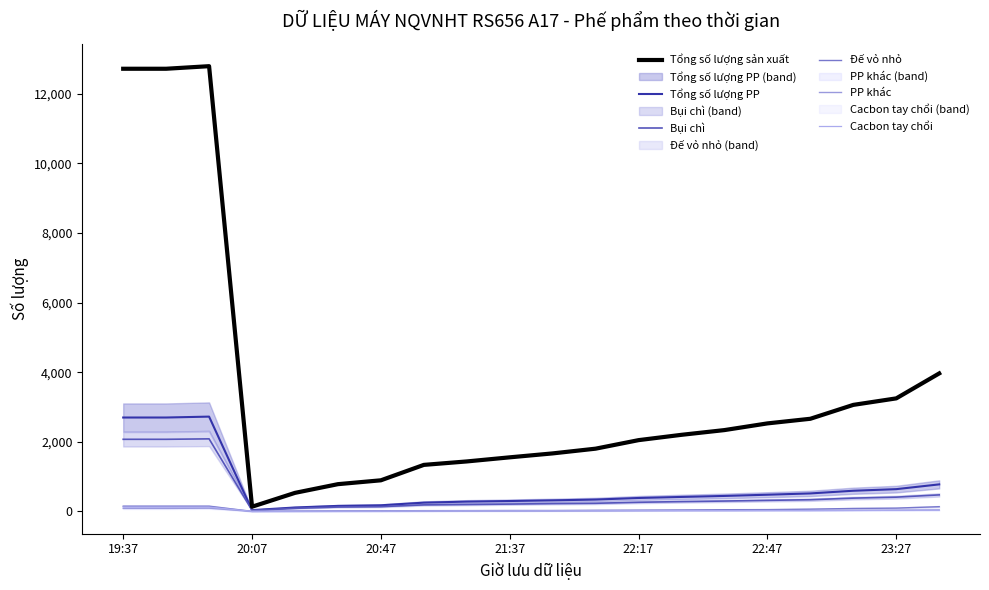

Is it true that Cacbon tay chổi equals 1 at 20:07?

True